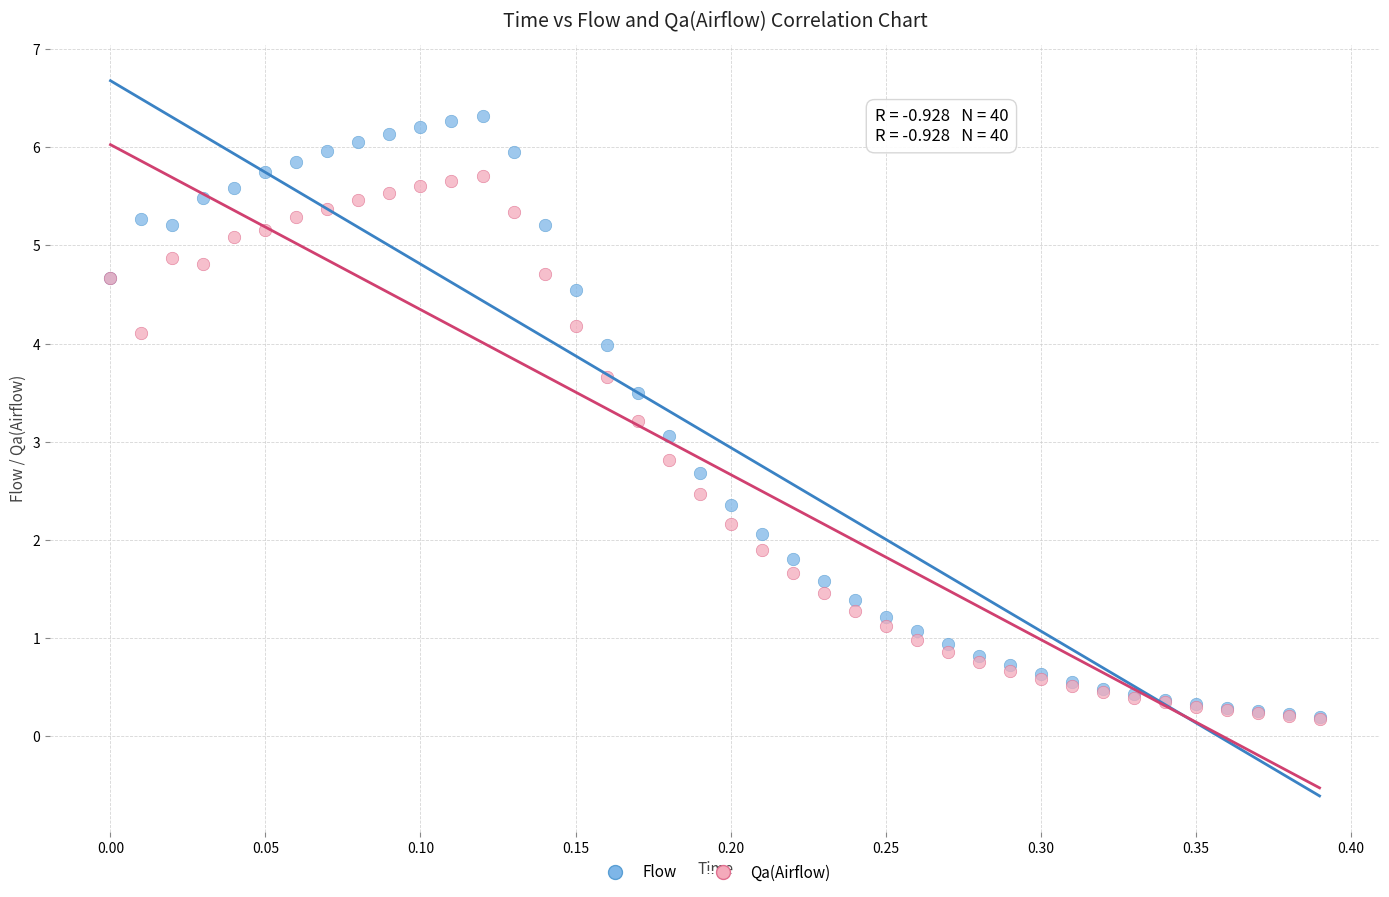

Which series contains the highest Y value?

Flow